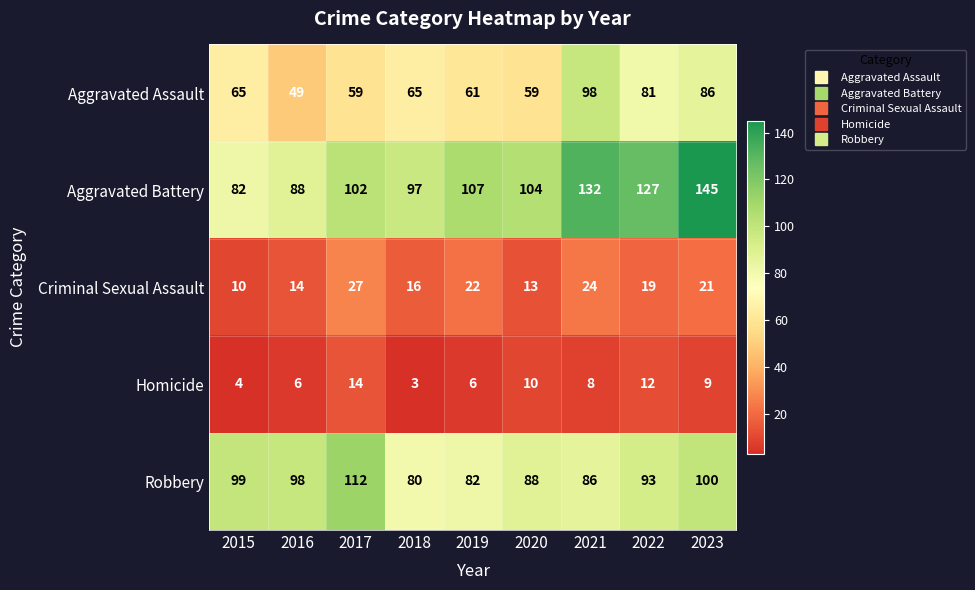

Between 2015 and 2022, which series saw the biggest shift?

Aggravated Battery